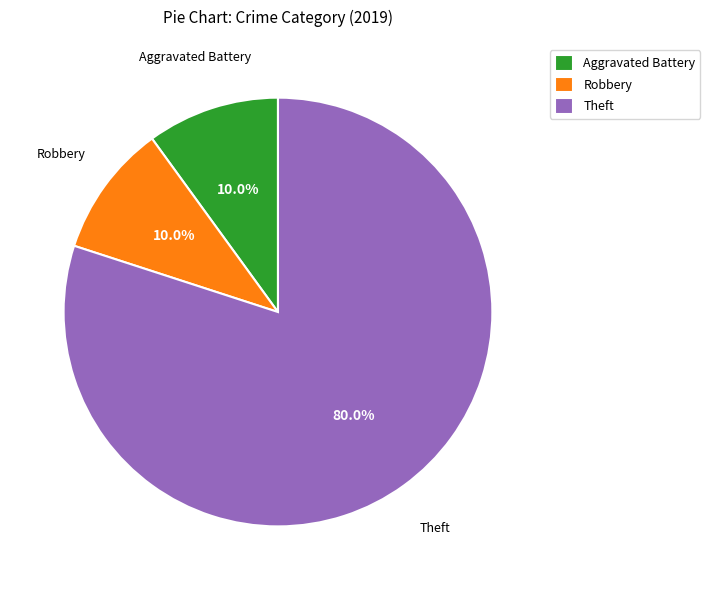

What is the largest slice in the pie chart?

Theft